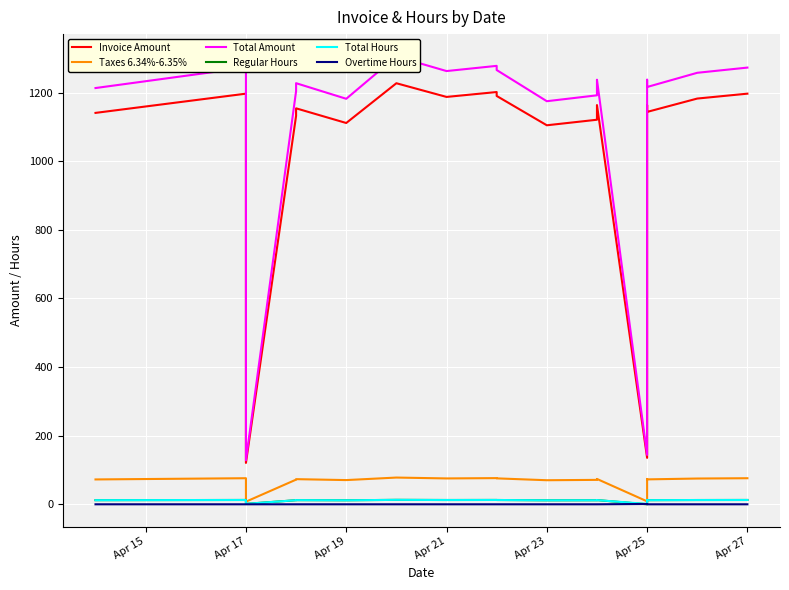

True or false: Total Amount and Total Hours cross at least once.

False